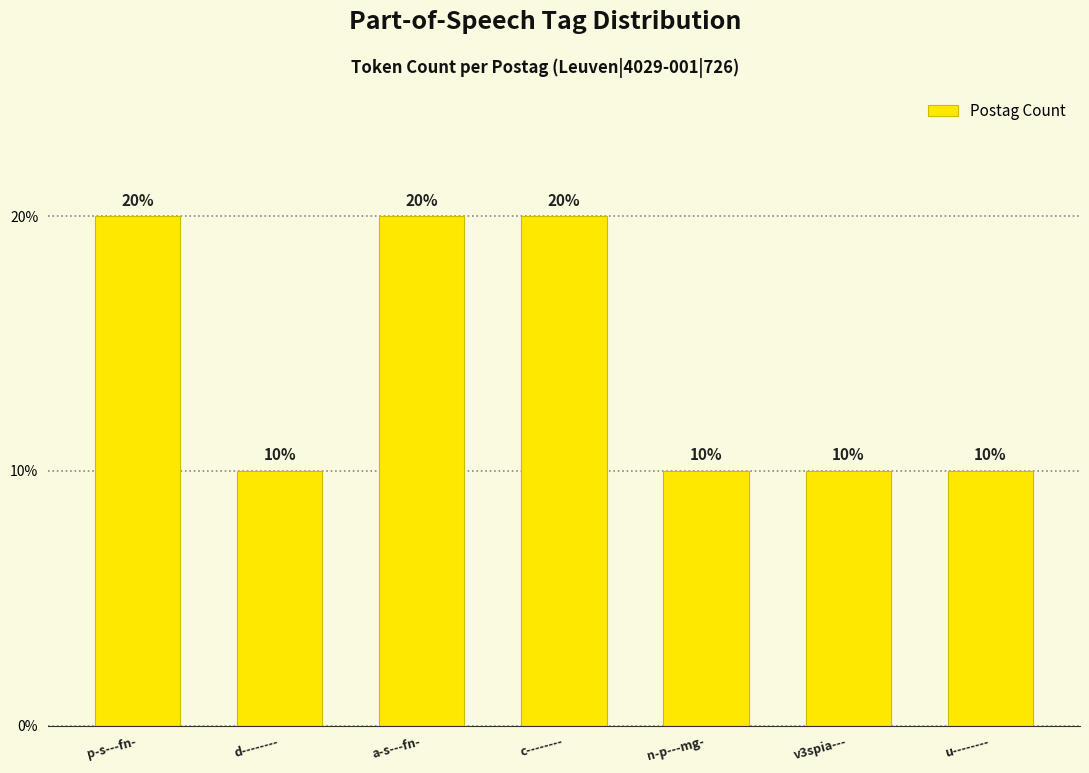

What is the label of the 5th bar from the left?

n-p---mg-